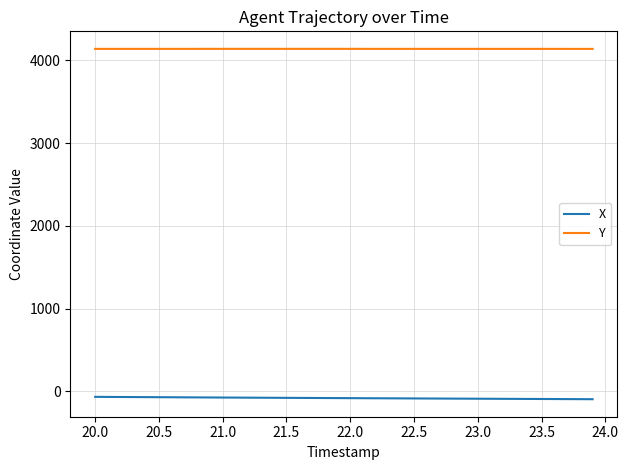

Does the chart have visible grid lines?

Yes